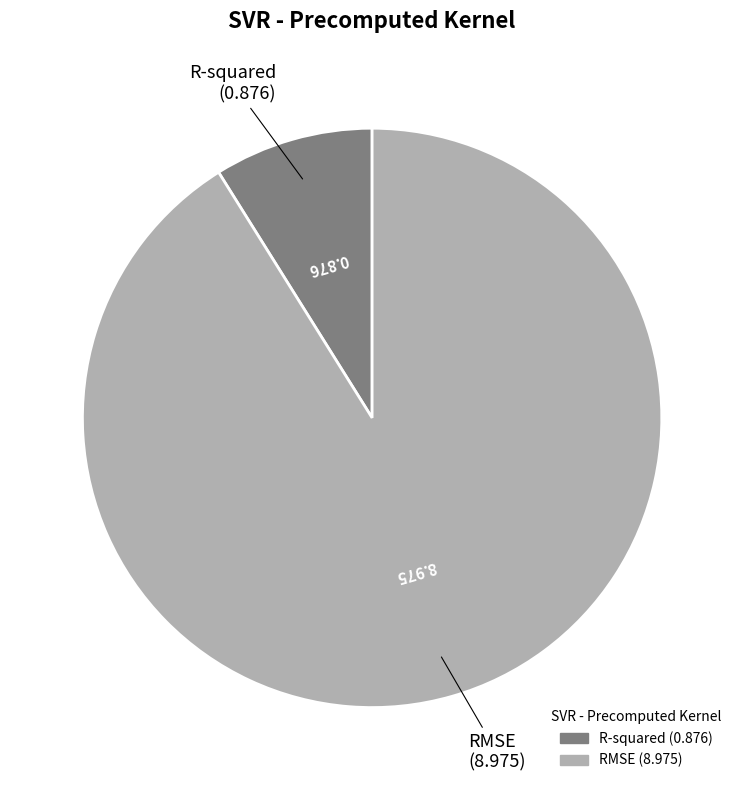

True or false: RMSE accounts for 91% of the total.

True